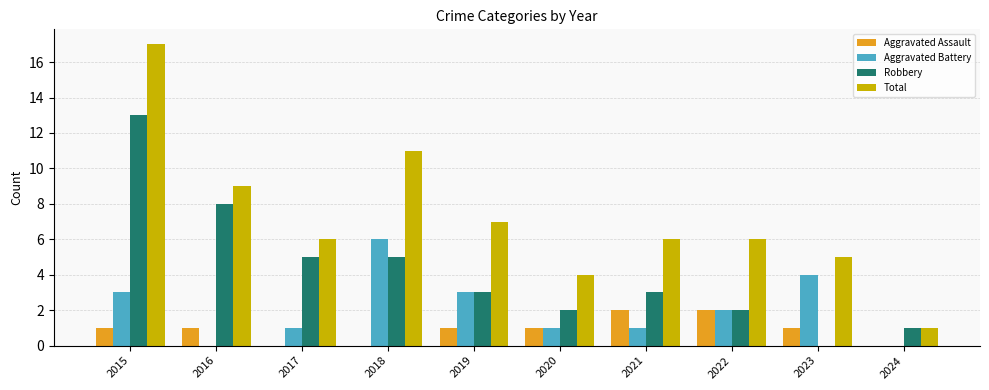

What is the sum of the Total values at 2017 and 2024?

7